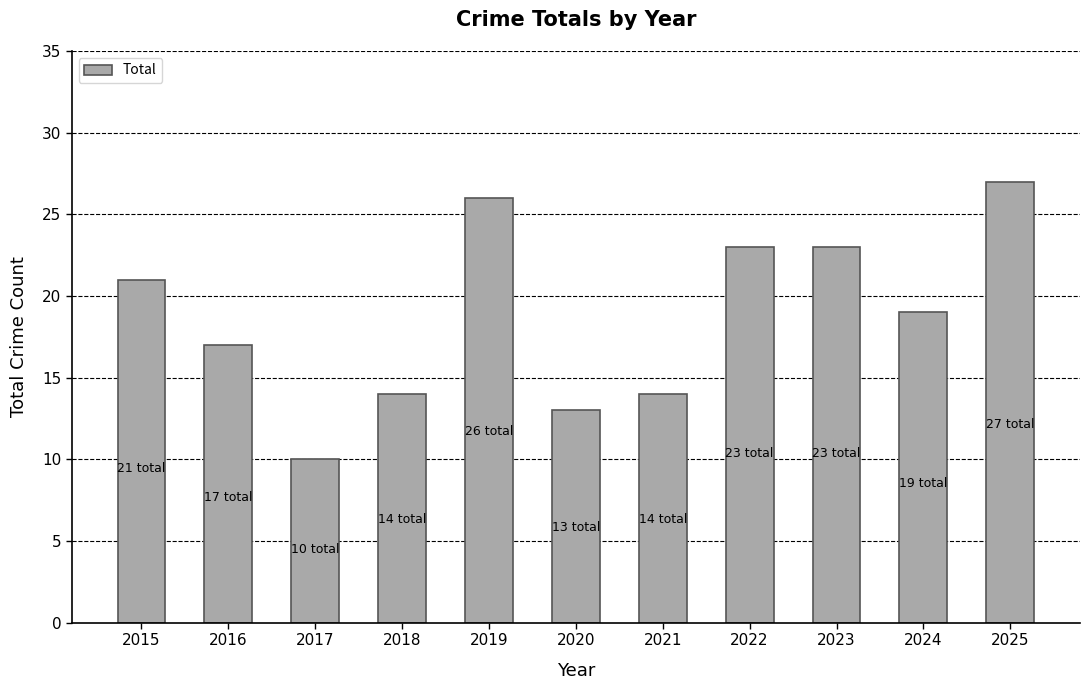

How many bars are there in total?

11